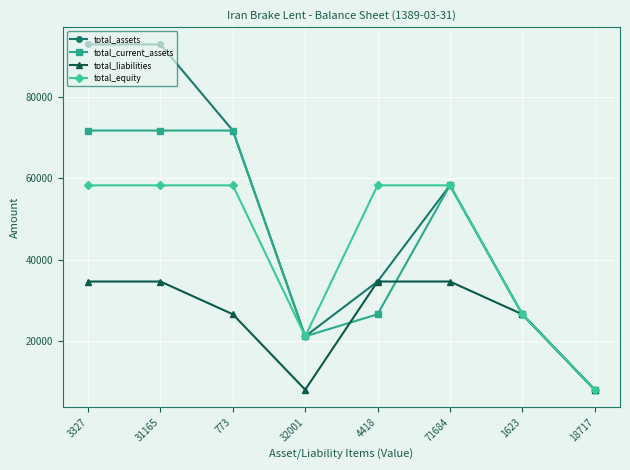

Rank the series by their maximum value, from lowest to highest.

total_liabilities, total_equity, total_current_assets, total_assets